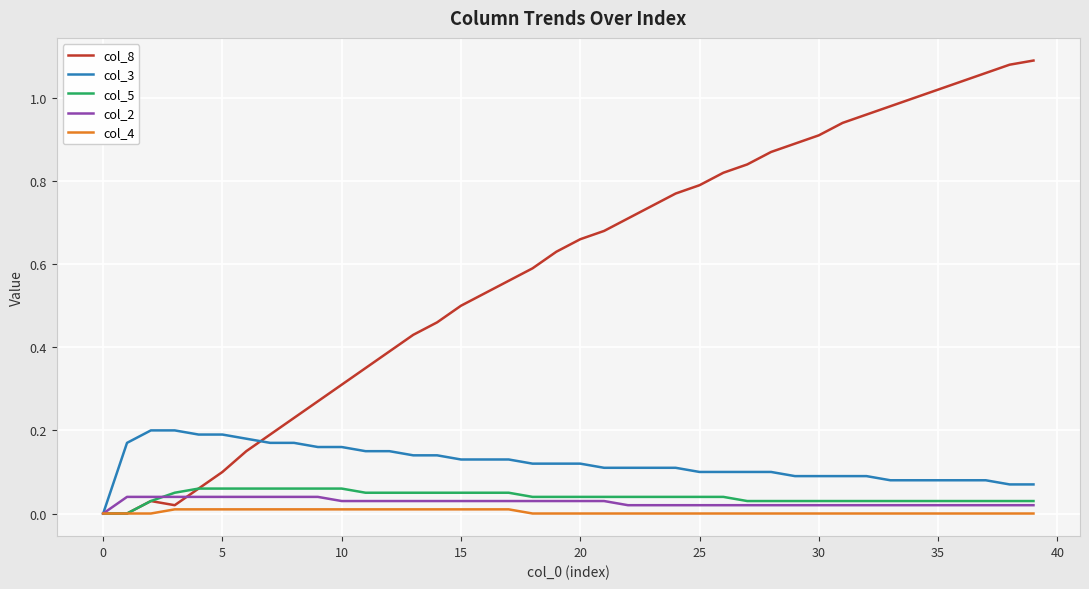

Which series has the largest total across all categories?

col_8